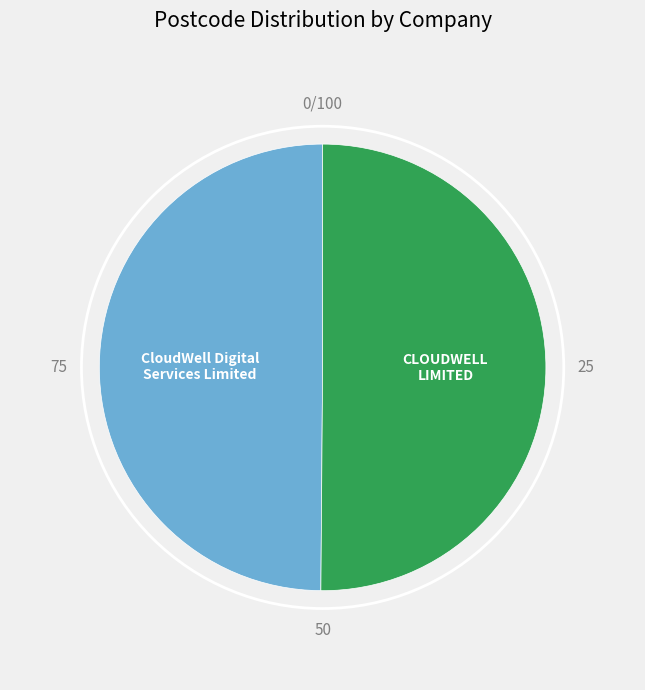

What is the largest slice in the pie chart?

CLOUDWELL LIMITED